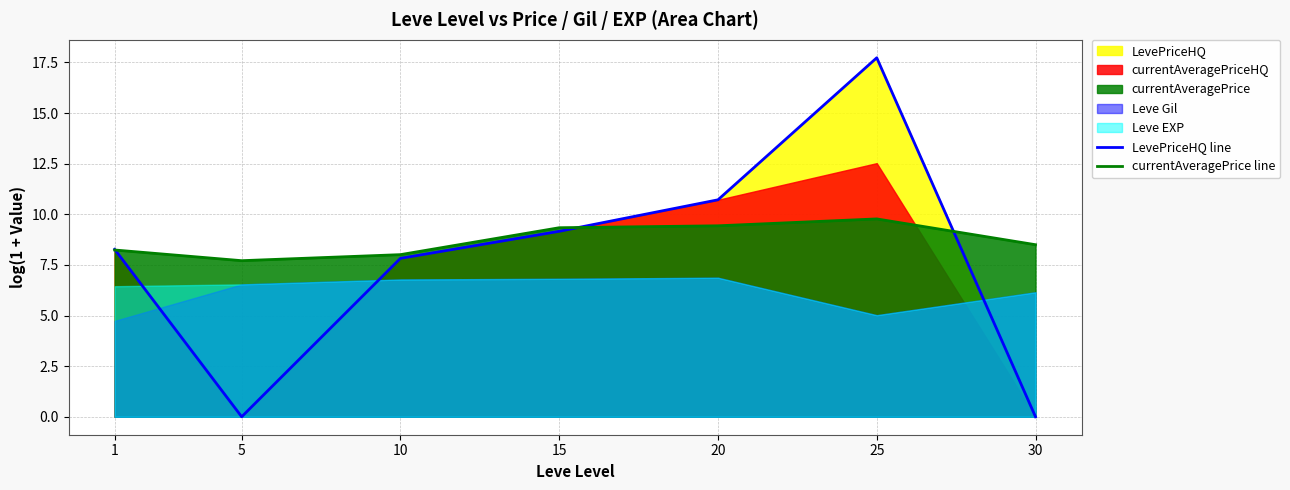

Is it true that LevePriceHQ line equals 17.7 at 25?

True